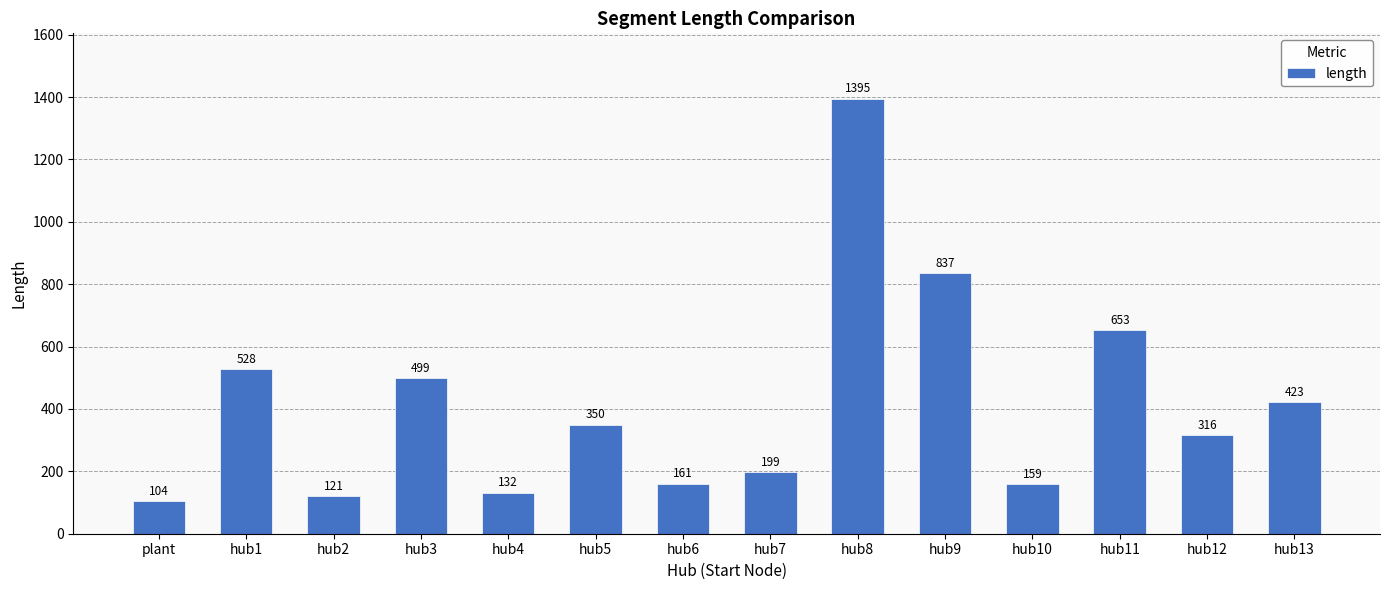

What position from the right is hub11?

3